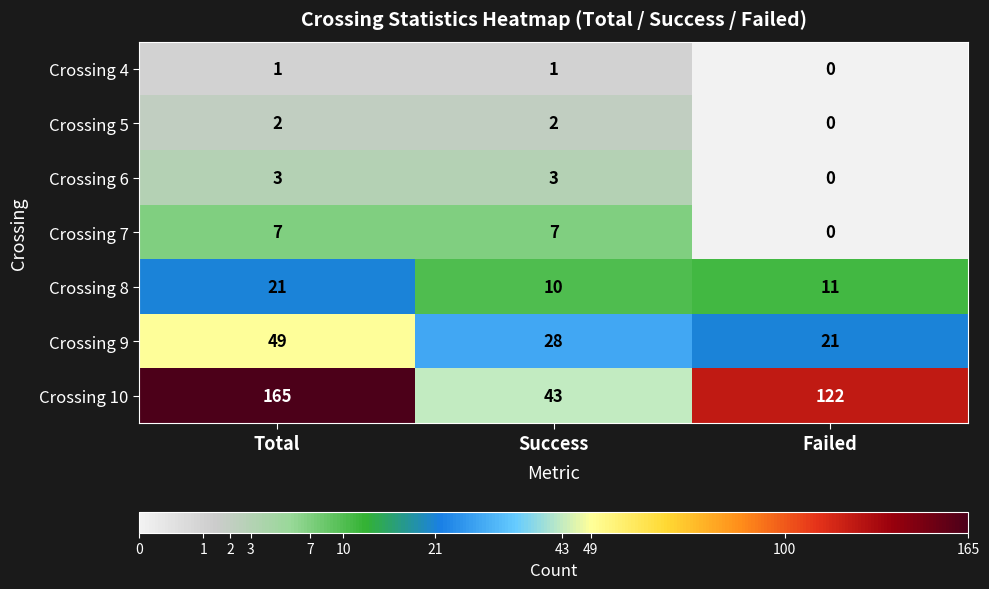

List the labels in order of Crossing 10 value, largest first.

Total, Failed, Success